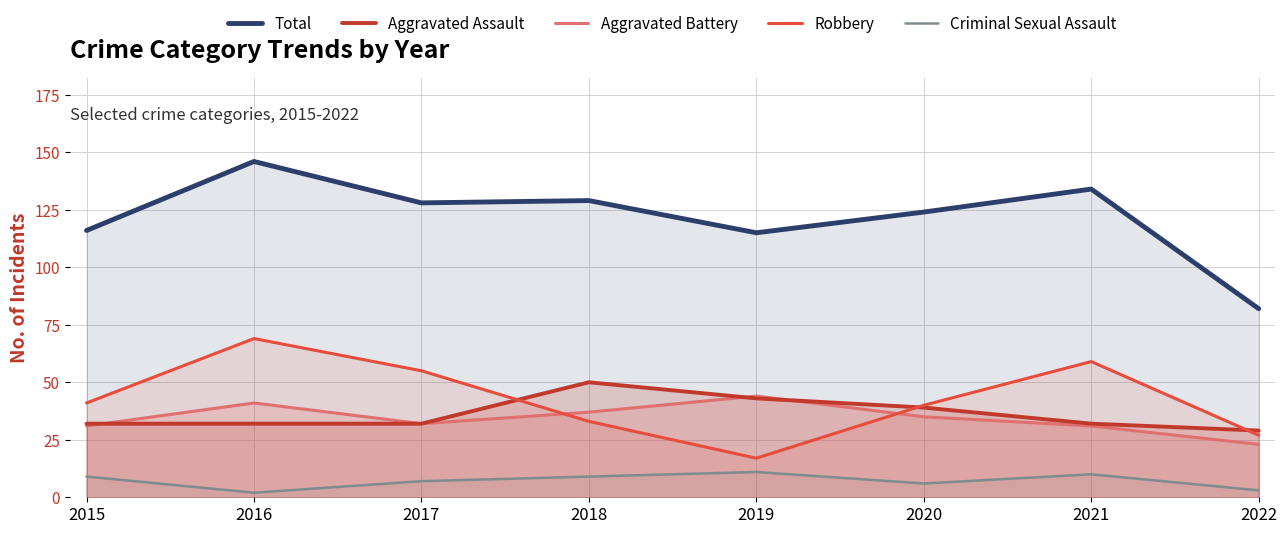

Where is Robbery nearest to the value 43?

2015